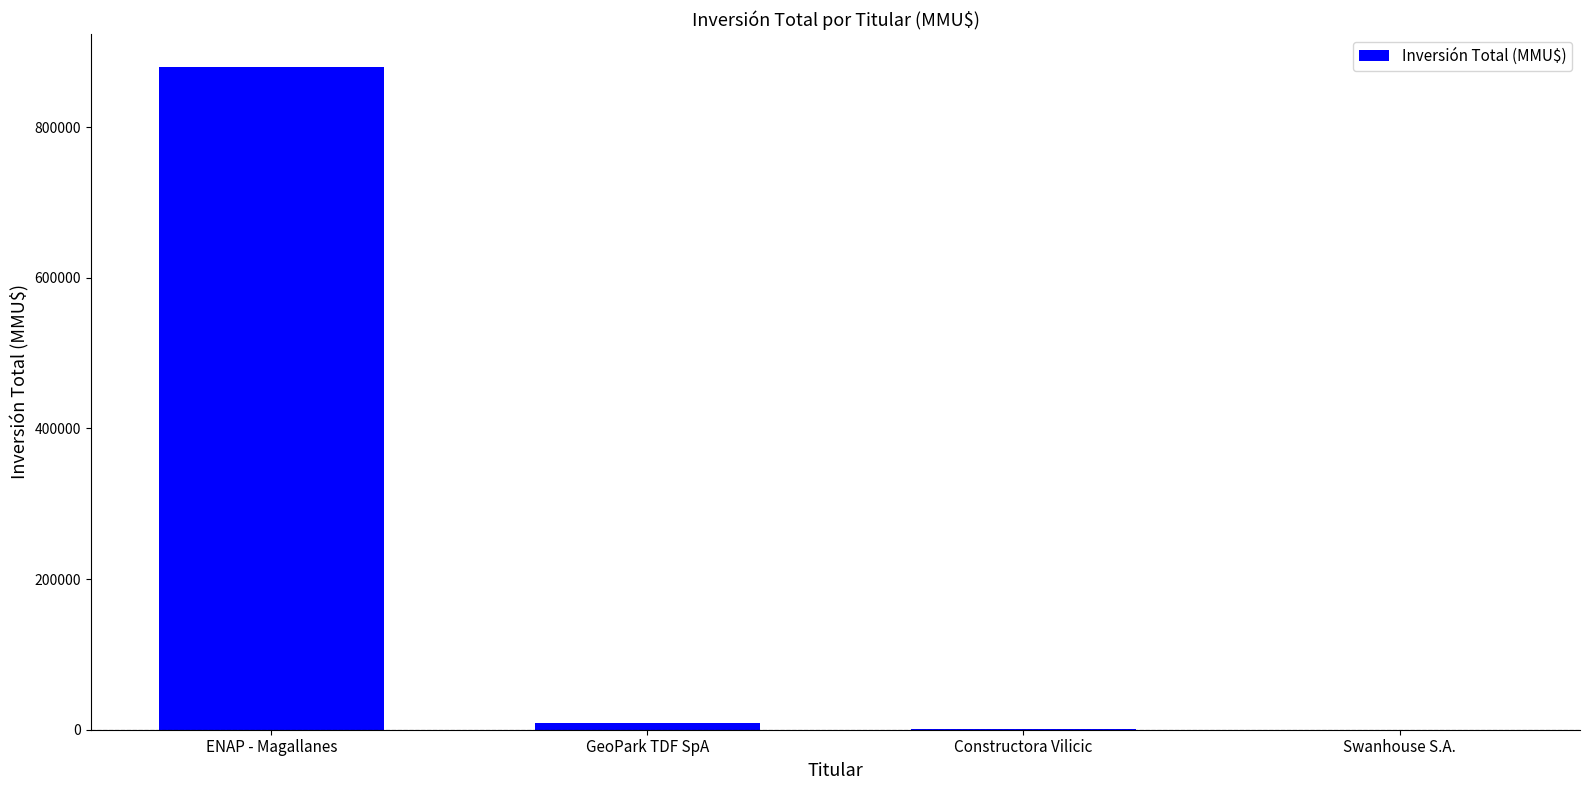

What is the greatest value displayed?

879839